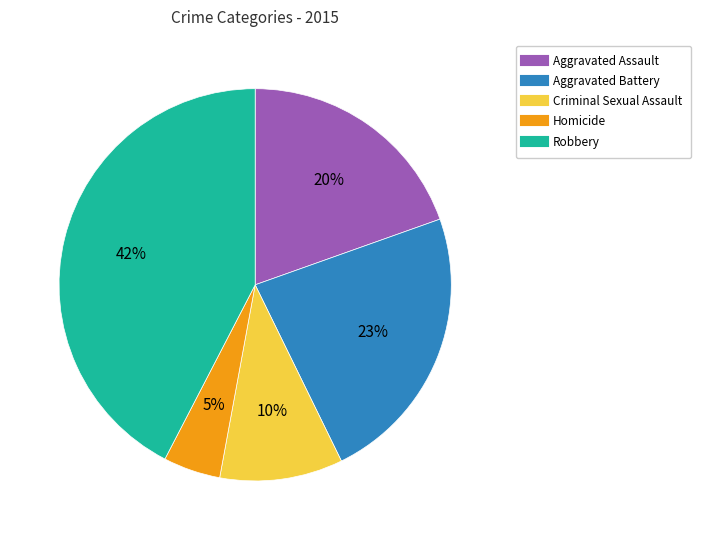

Is Homicide the majority of the pie?

No